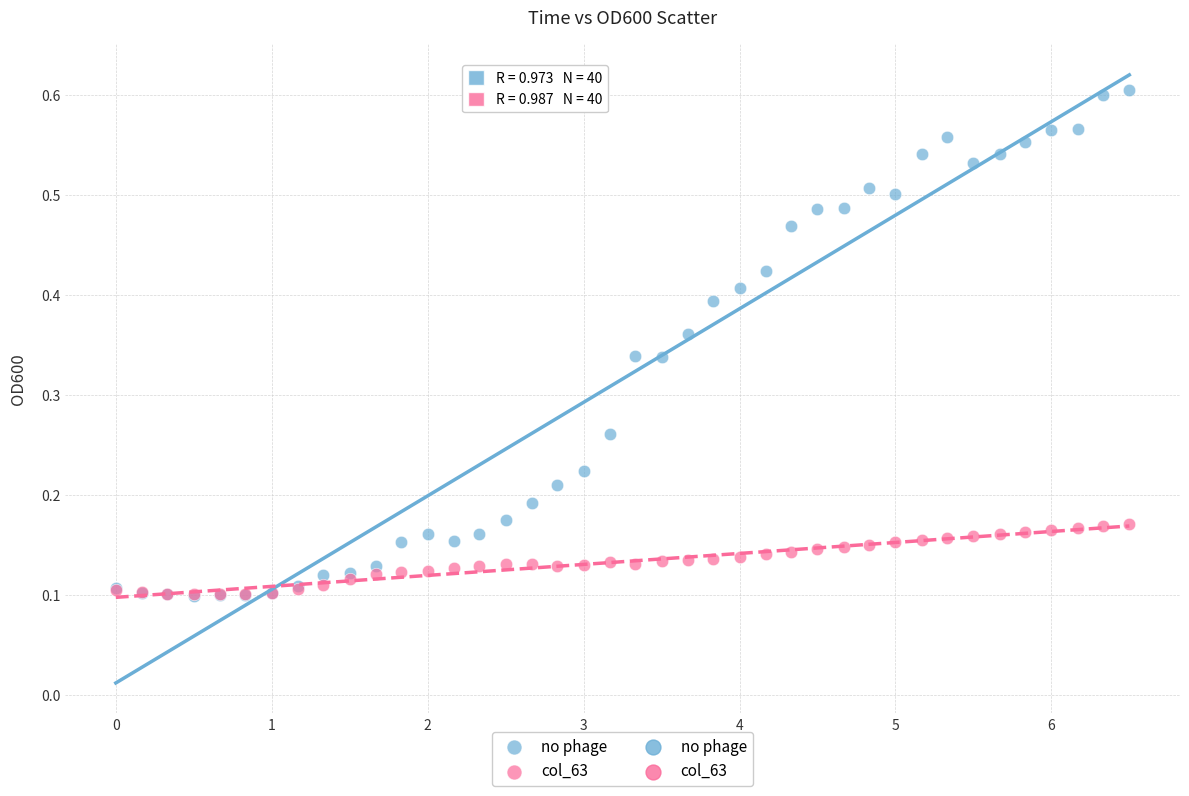

Which series reaches the maximum Y coordinate?

no phage